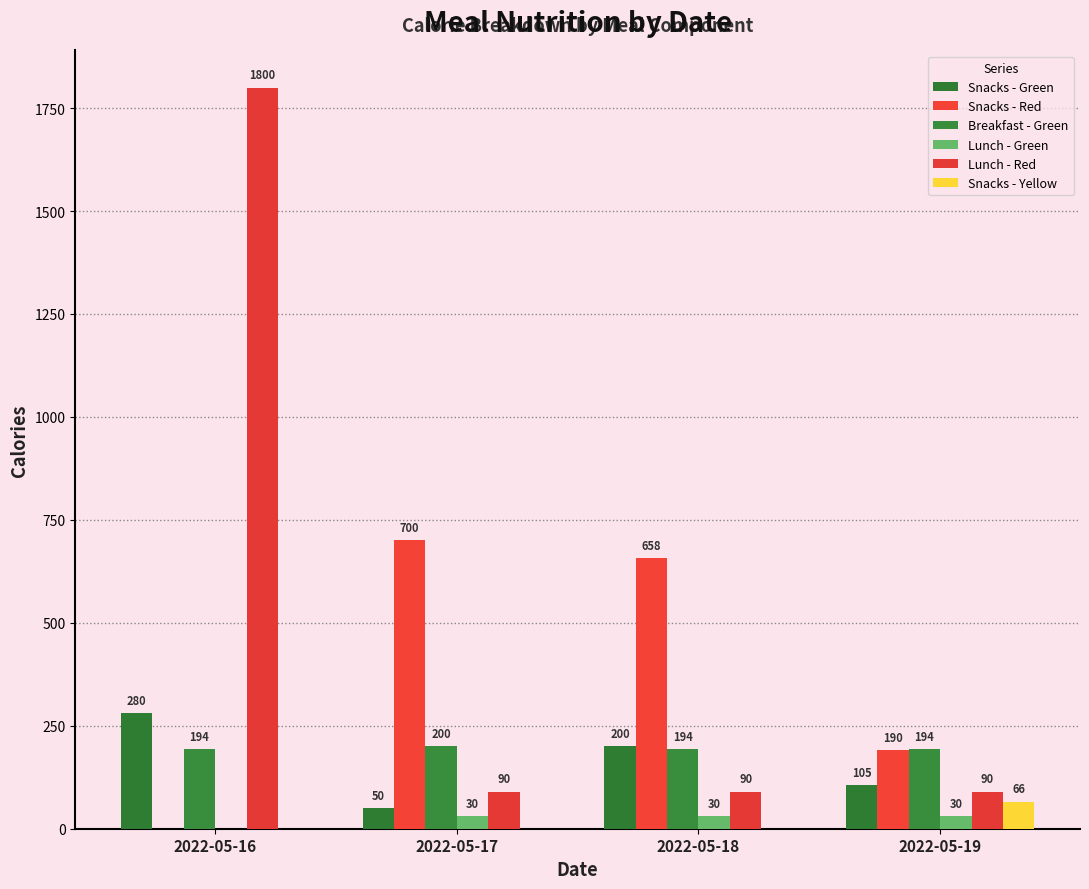

Which category has the highest value in the Breakfast - Green series?

2022-05-17